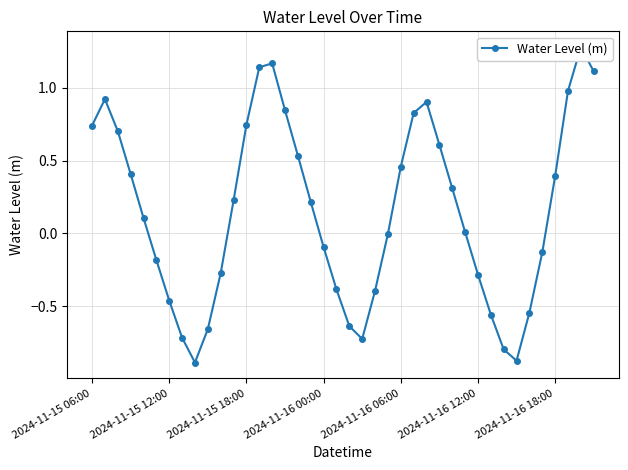

What is the change in value from 2024-11-16 18:00 to 29?

+0.5